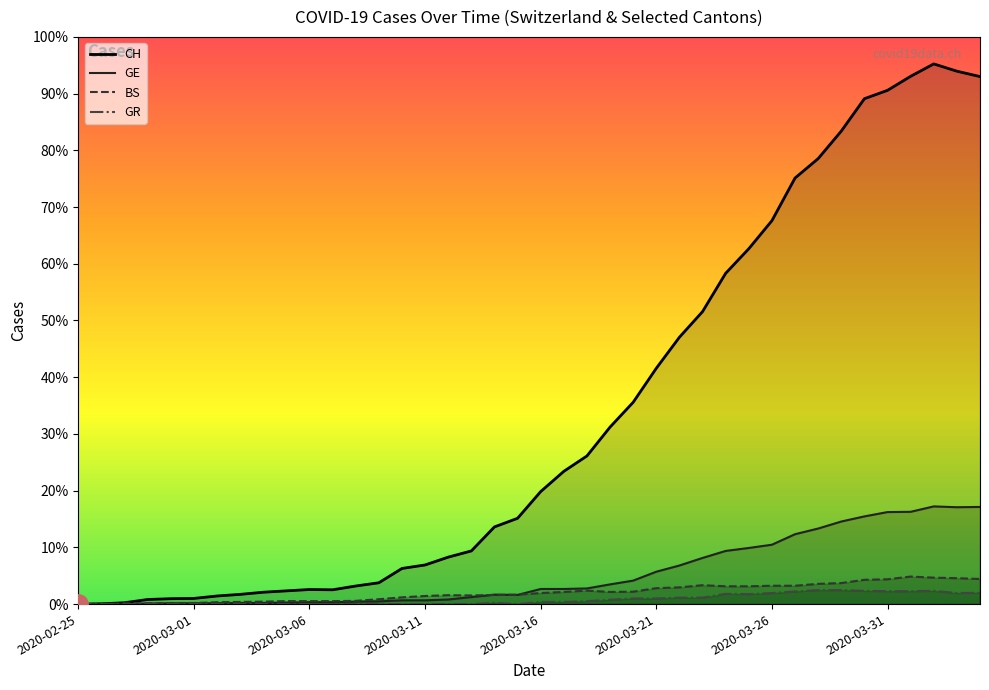

At which category is the sum across all series the highest?

2020-04-02